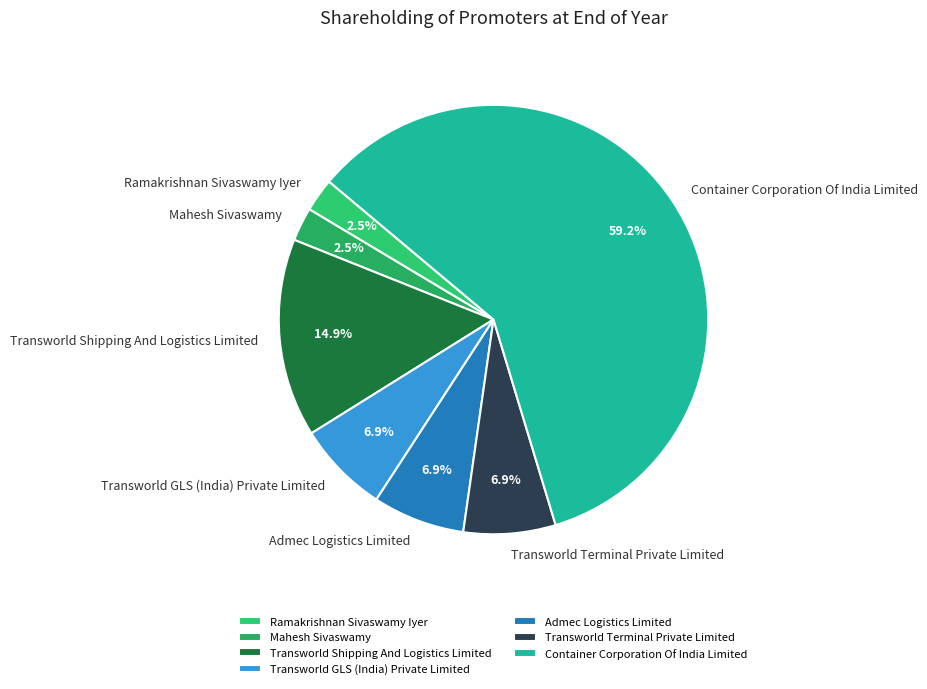

True or false: Admec Logistics Limited accounts for 7% of the total.

True